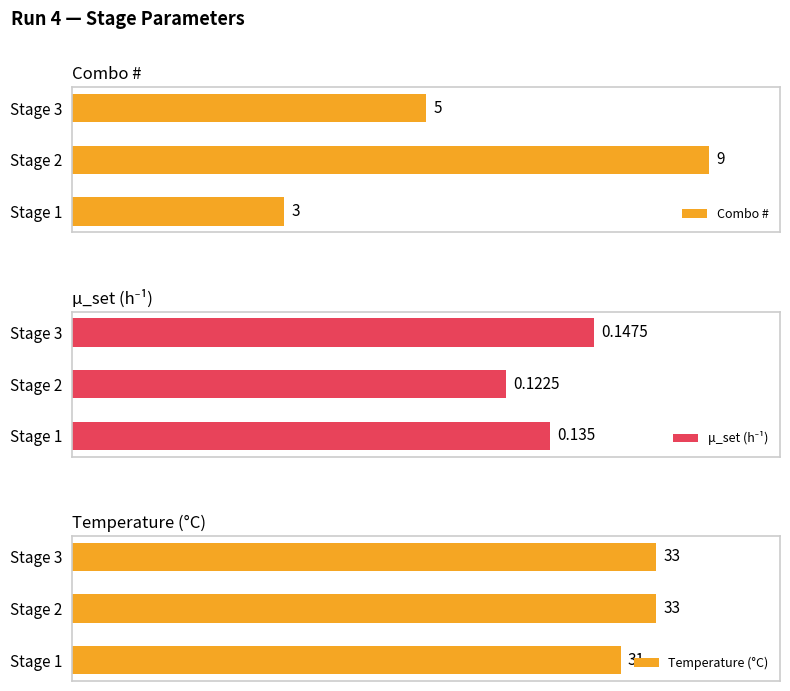

At which label does Combo # reach its peak?

Stage 2